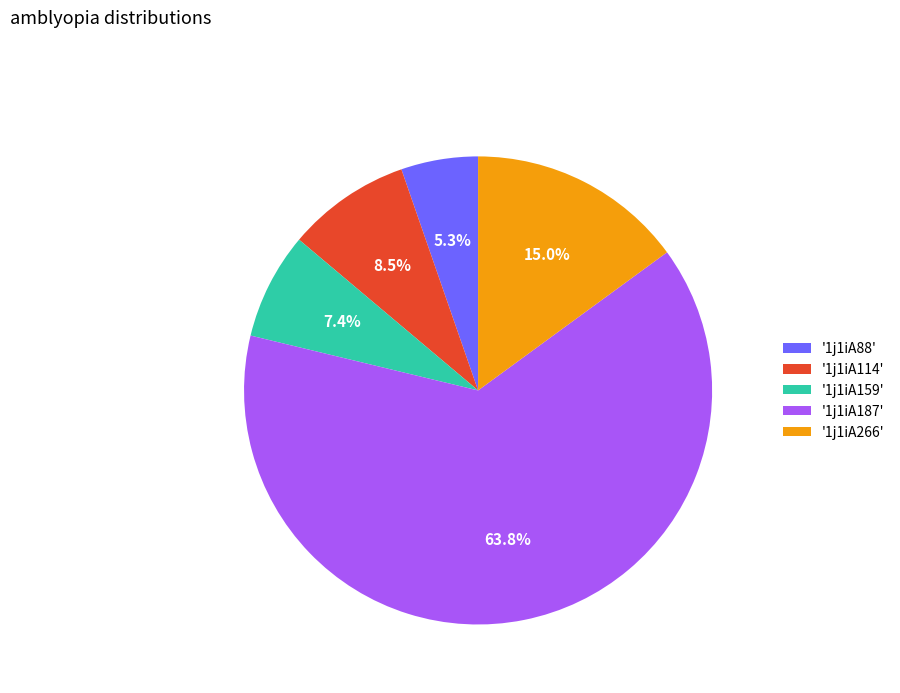

Which slice represents more than half of the pie?

'1j1iA187'